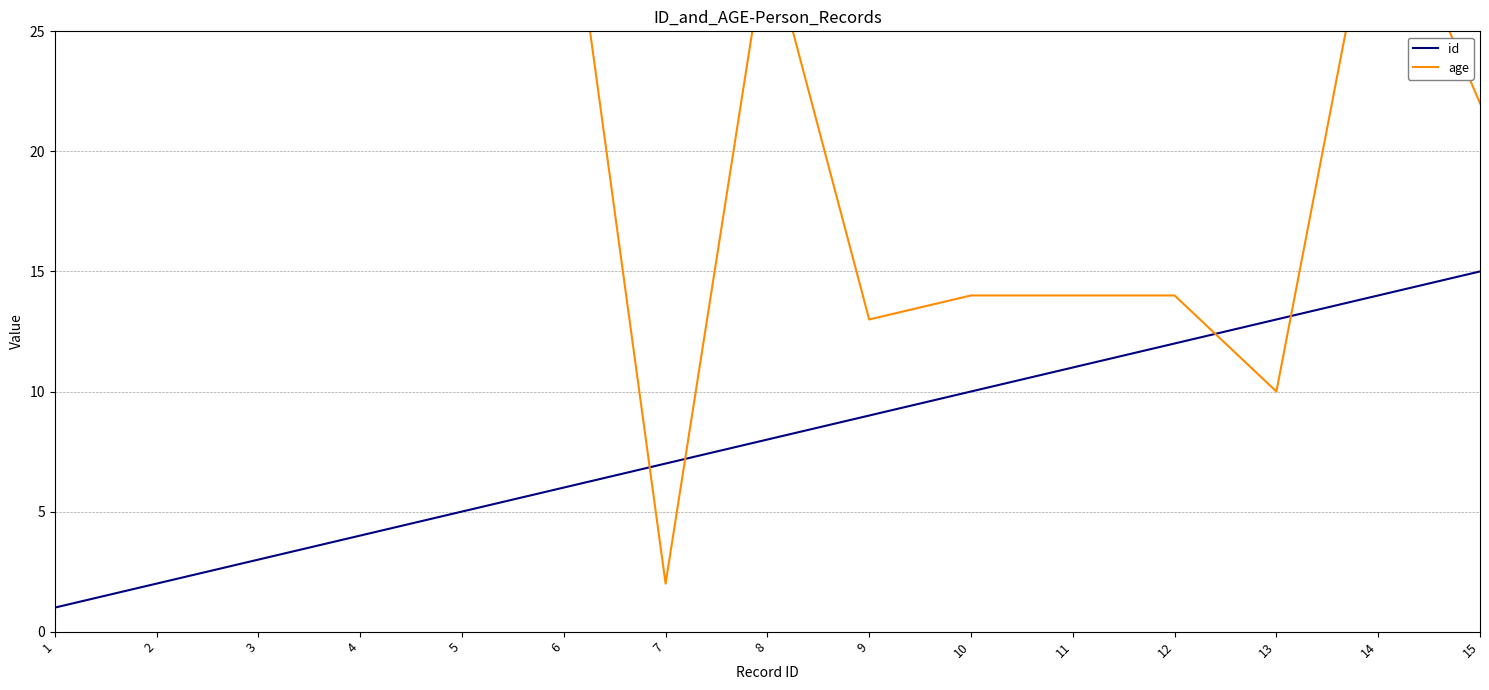

Does the chart have visible grid lines?

Yes